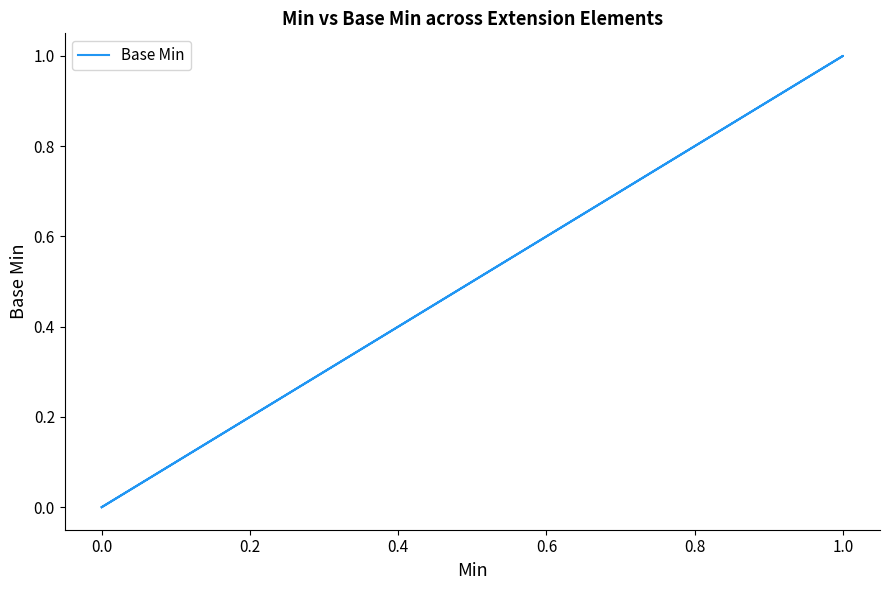

What is the greatest value displayed?

1